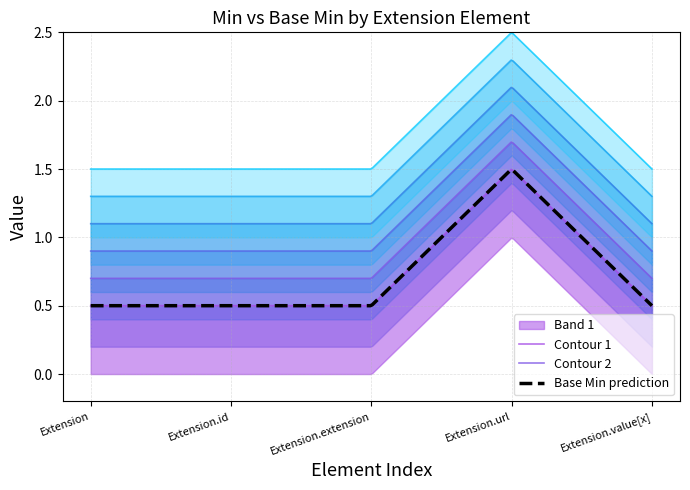

Is it true that Min equals 0 at Extension.url?

False